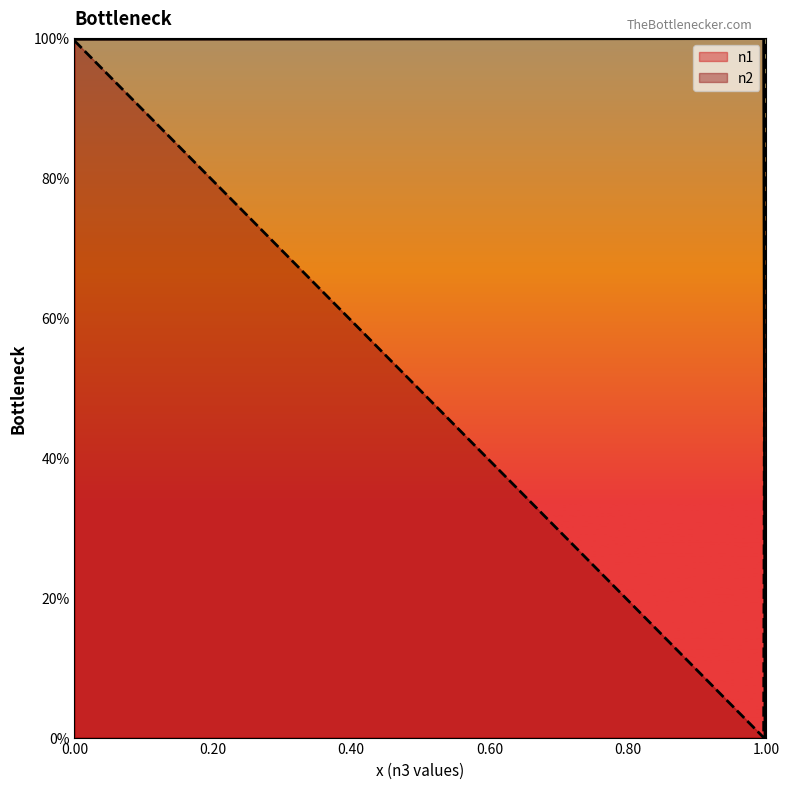

Does the chart display data point markers on the line(s)?

No